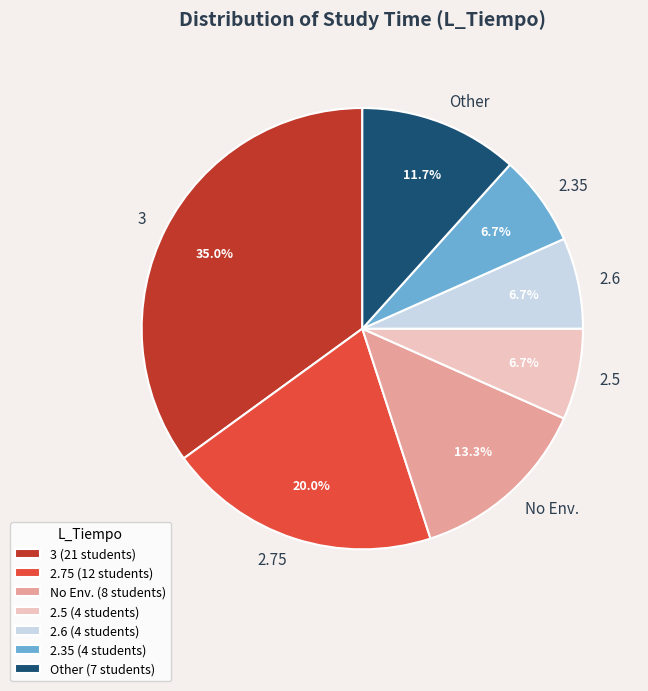

To the nearest percent, what is the average slice percentage?

14%